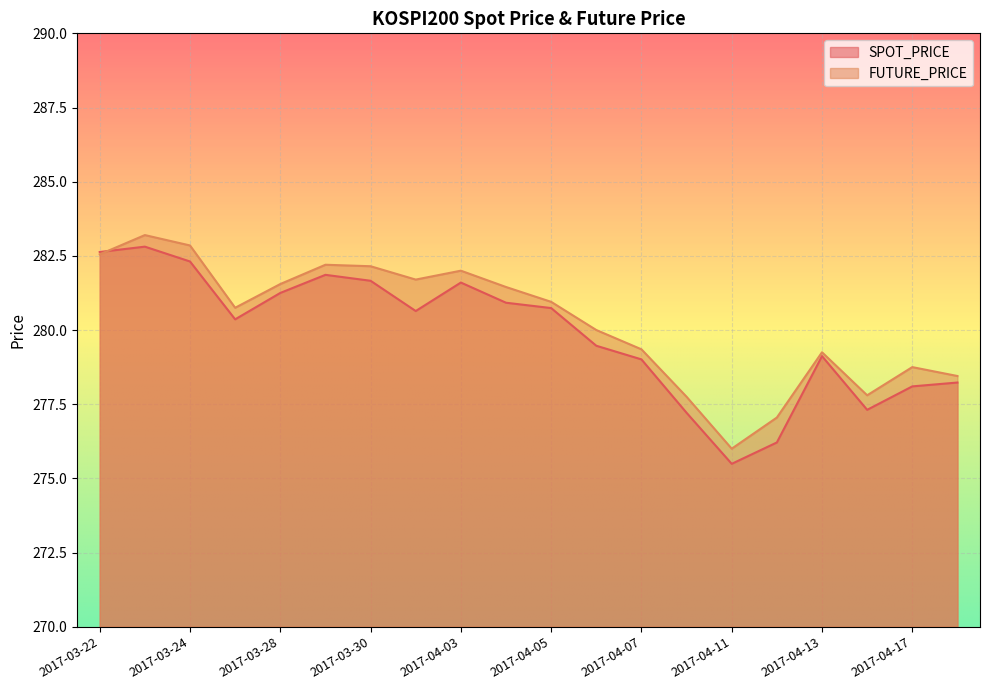

Rank the series by their maximum value, from highest to lowest.

FUTURE_PRICE, SPOT_PRICE